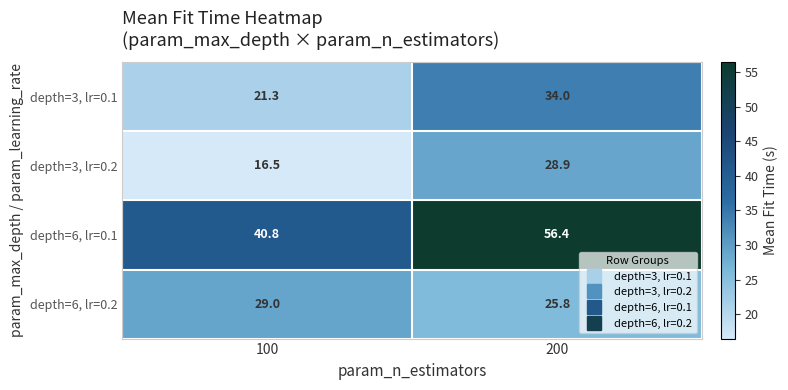

What is the approximate value of depth=3, lr=0.1 at 100?

21.3